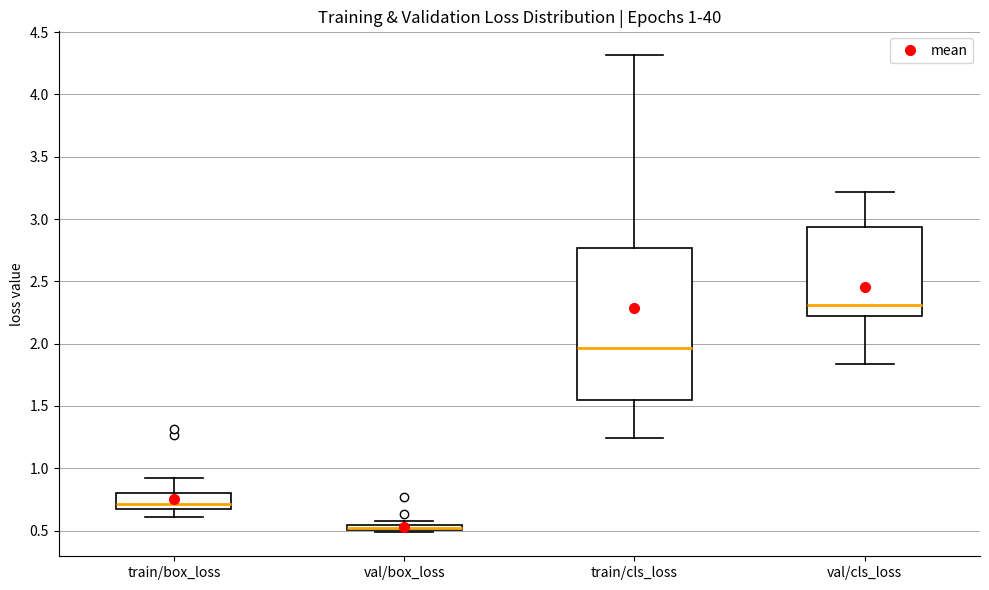

Comparing the boxes themselves (not the whiskers), which one is the tallest?

train/cls_loss